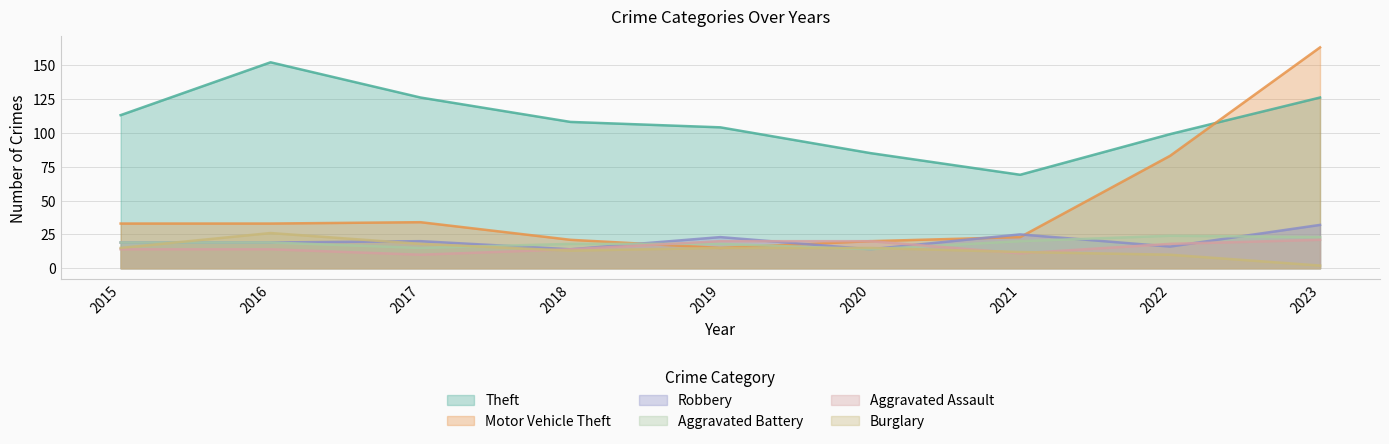

How many values in the Theft series are below 108?

4